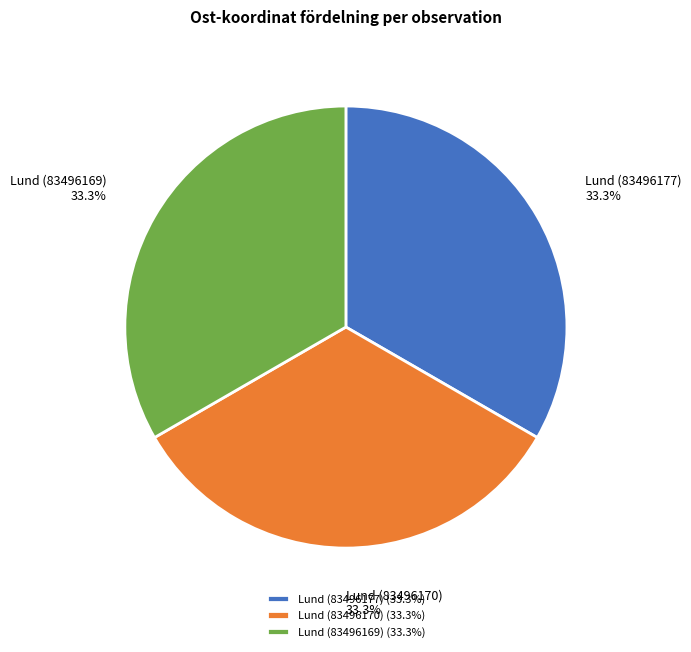

How many segments does this pie chart have?

3